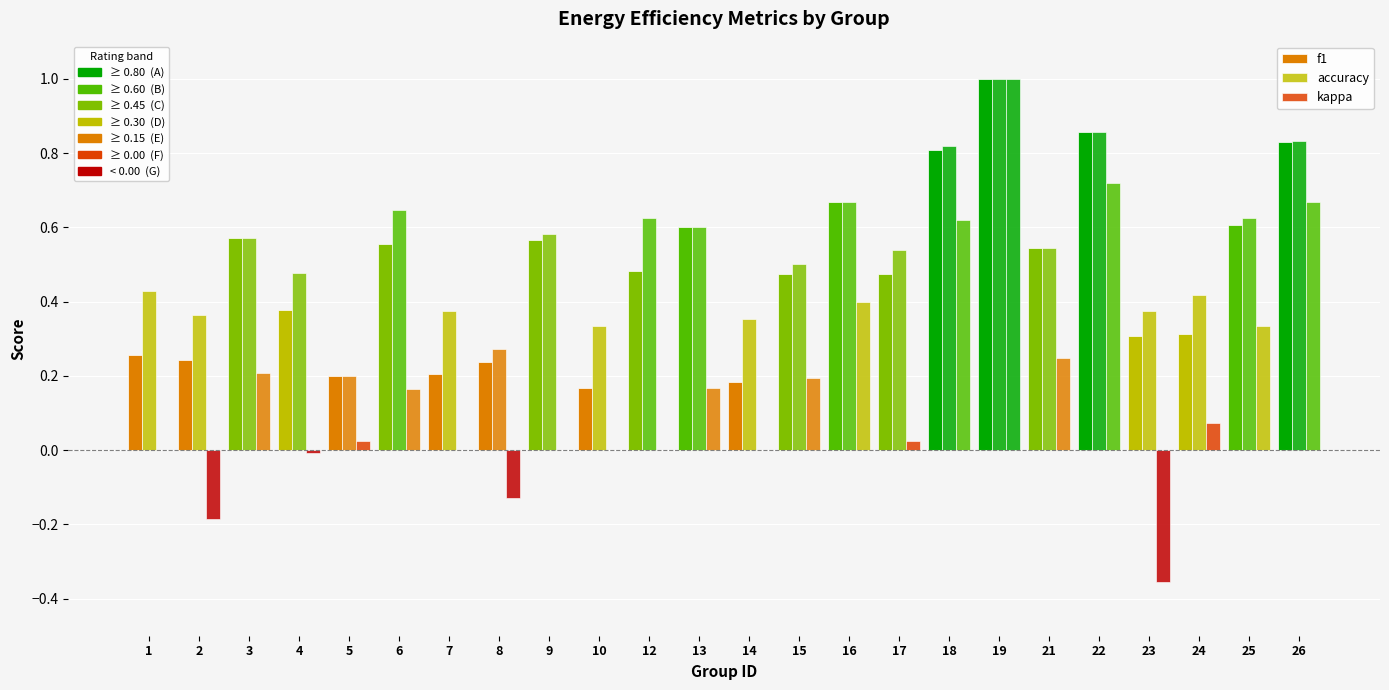

Which has a higher value, 14 or 5?

5